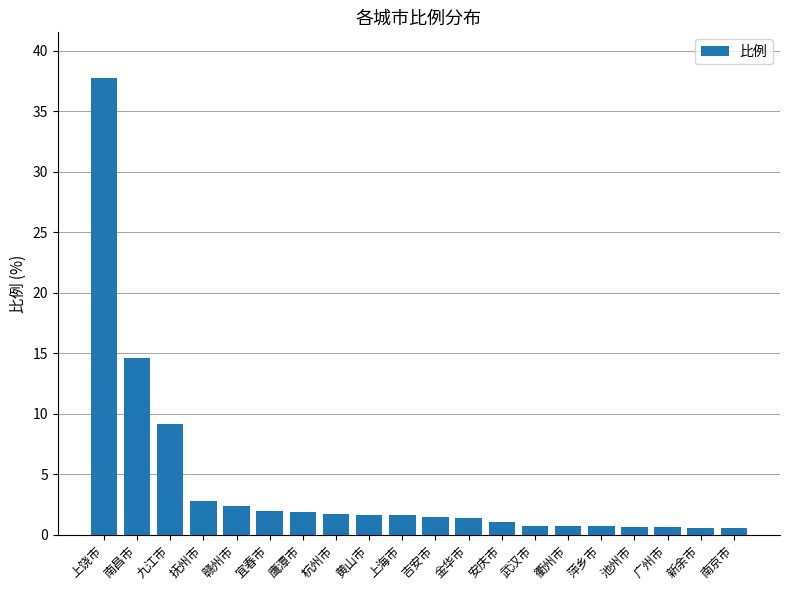

What is the maximum value shown in the chart?

37.7